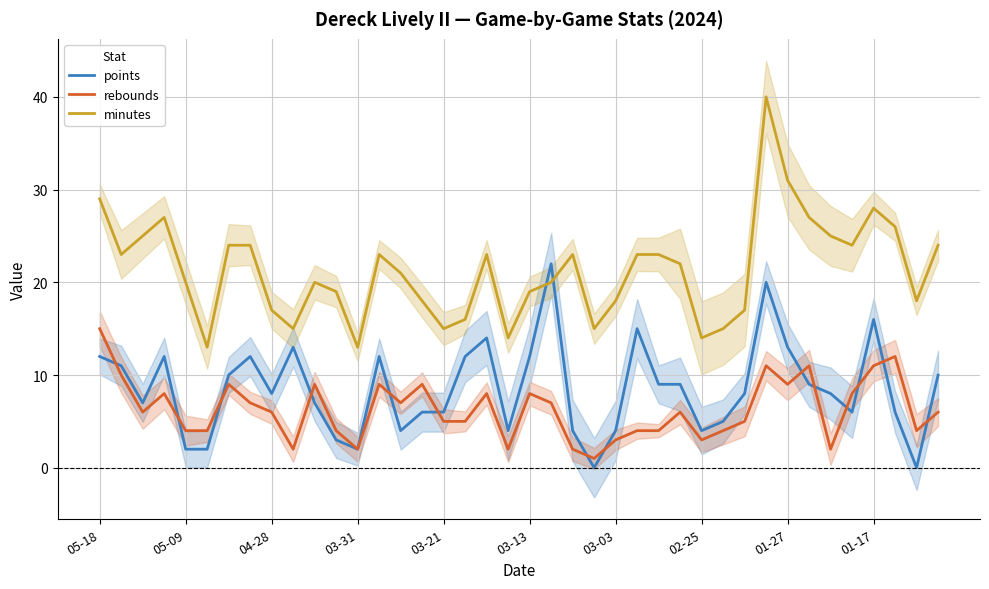

What is the lowest value of the minutes series?

13